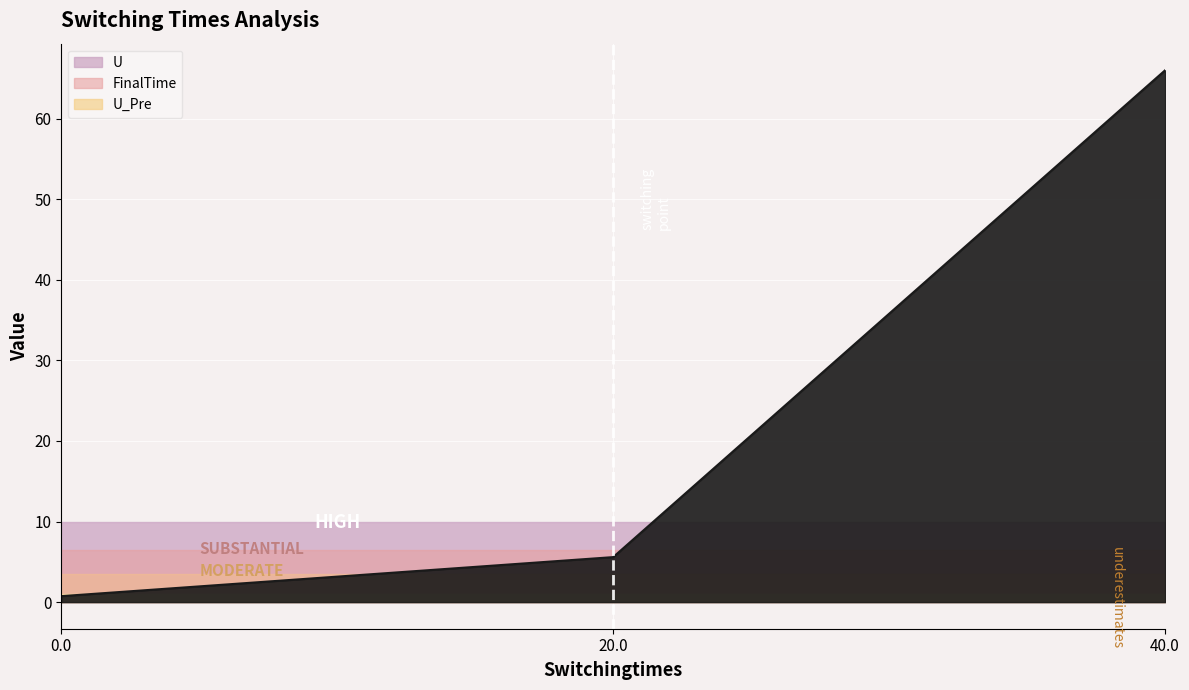

Read the U value at 40.0.

66.0